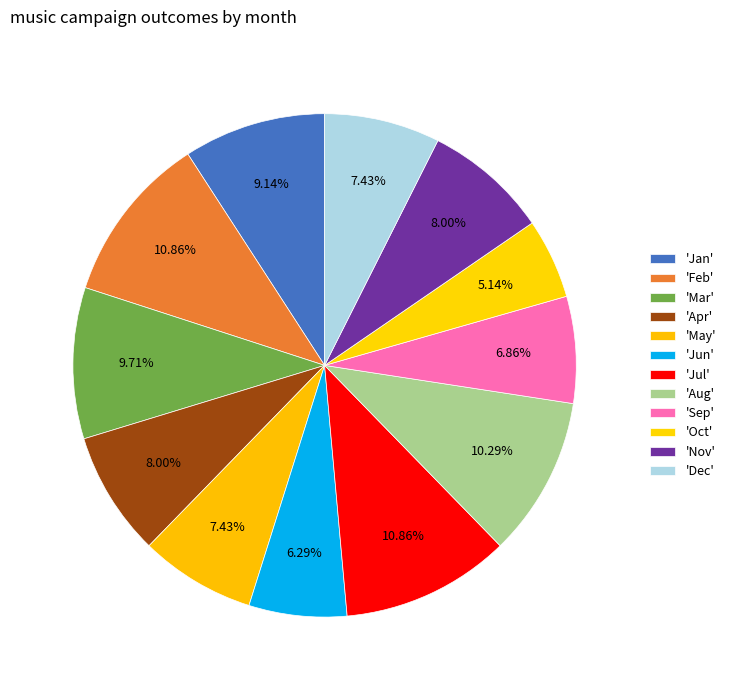

Which category has the smallest portion of the pie?

Oct